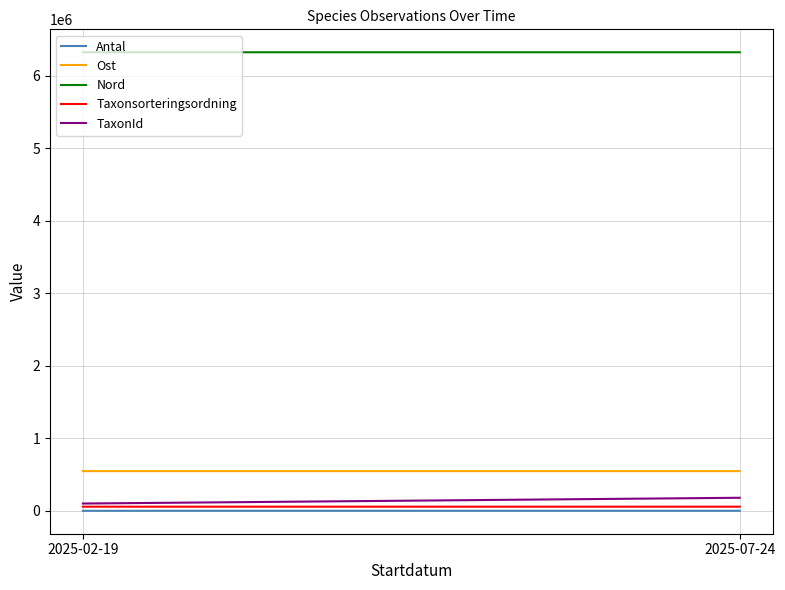

What is the label of the 1st point from the left?

2025-02-19